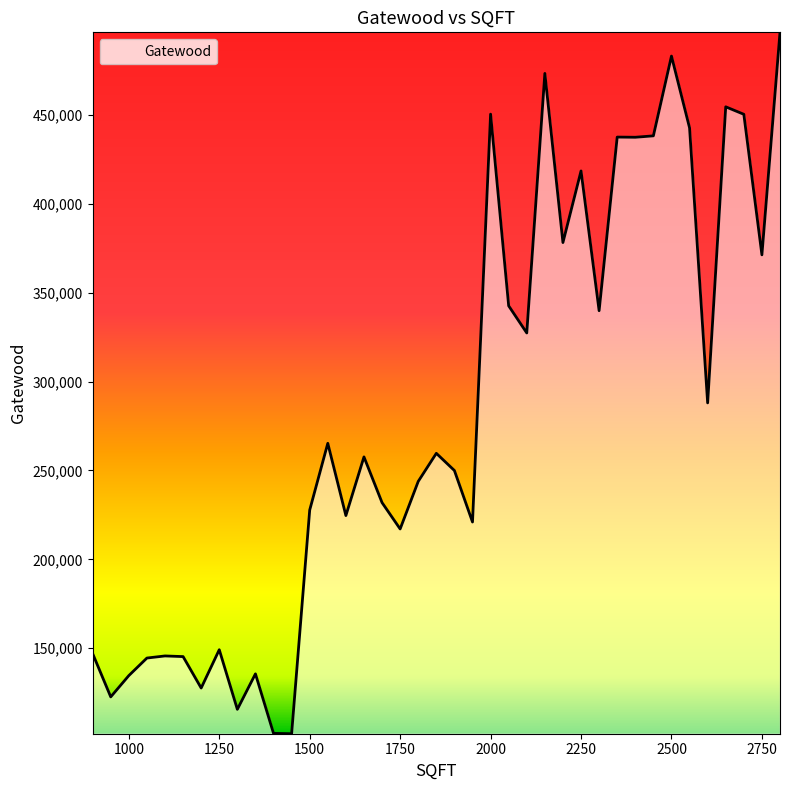

What is the greatest value displayed?

496580